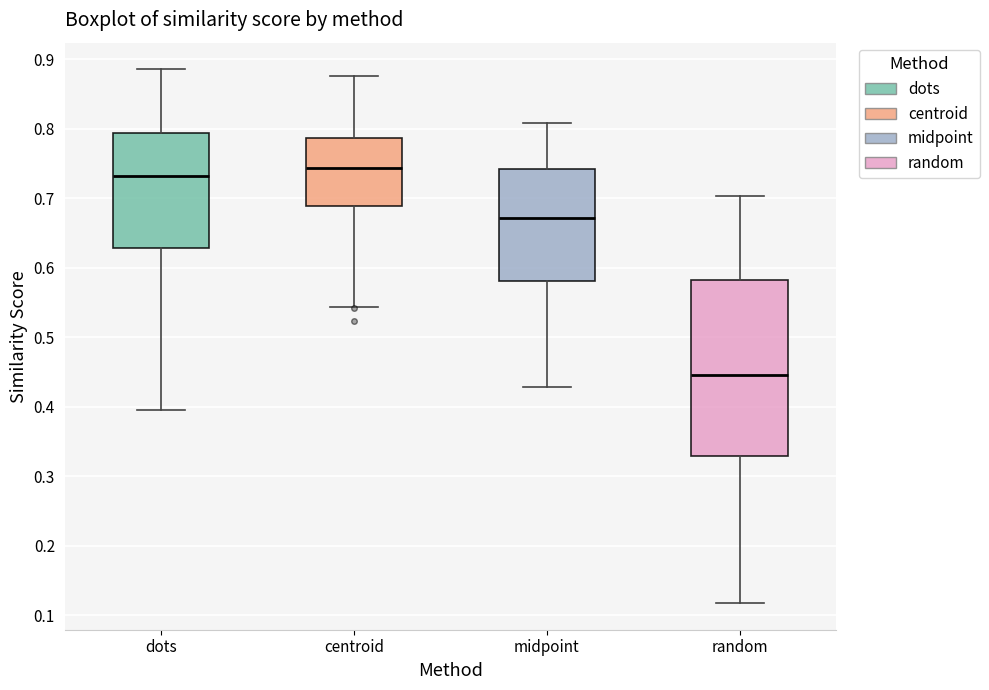

Reading left to right, transcribe this box plot: for each box, give where its median line is, the range the box spans, and where its two whiskers end, as read against the y-axis. The values are not printed on the chart, so give them approximately, as read against the axis.

dots: median 0.73, box 0.63 to 0.79, whiskers 0.39 to 0.89
centroid: median 0.74, box 0.69 to 0.79, whiskers 0.54 to 0.88
midpoint: median 0.67, box 0.58 to 0.74, whiskers 0.43 to 0.81
random: median 0.45, box 0.33 to 0.58, whiskers 0.12 to 0.70